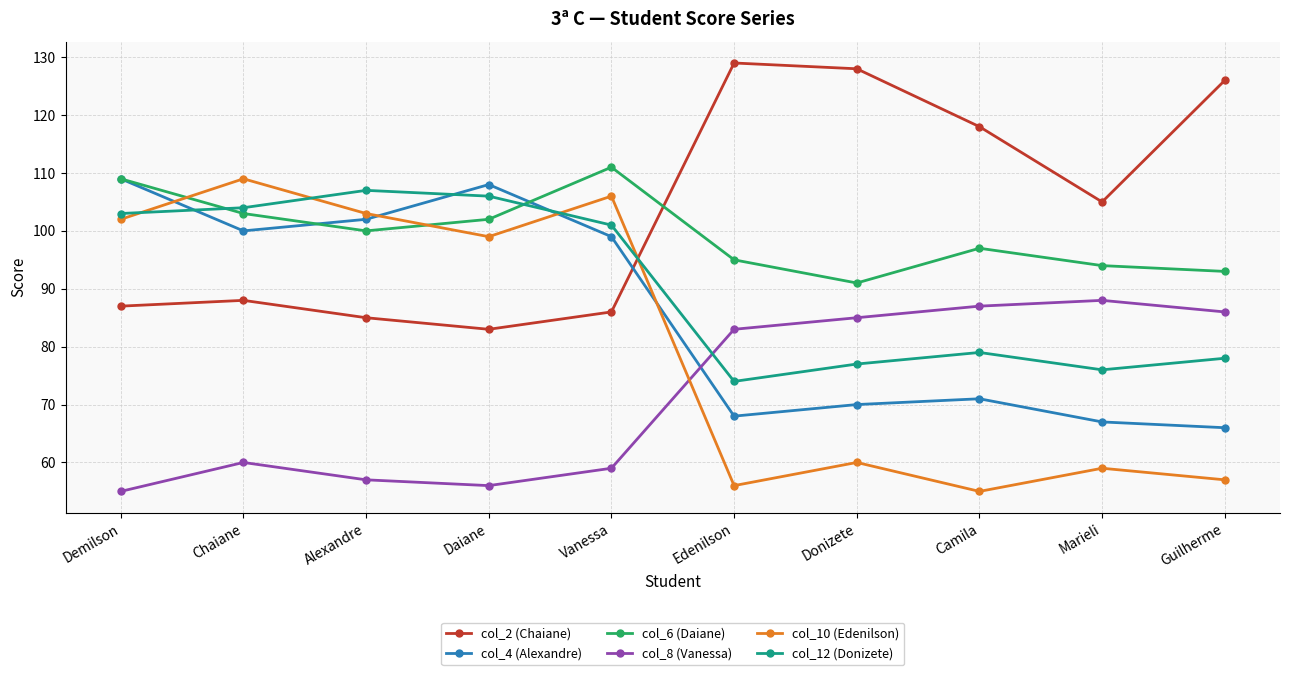

What is the difference between the col_8 (Vanessa) values at Demilson and Vanessa?

4